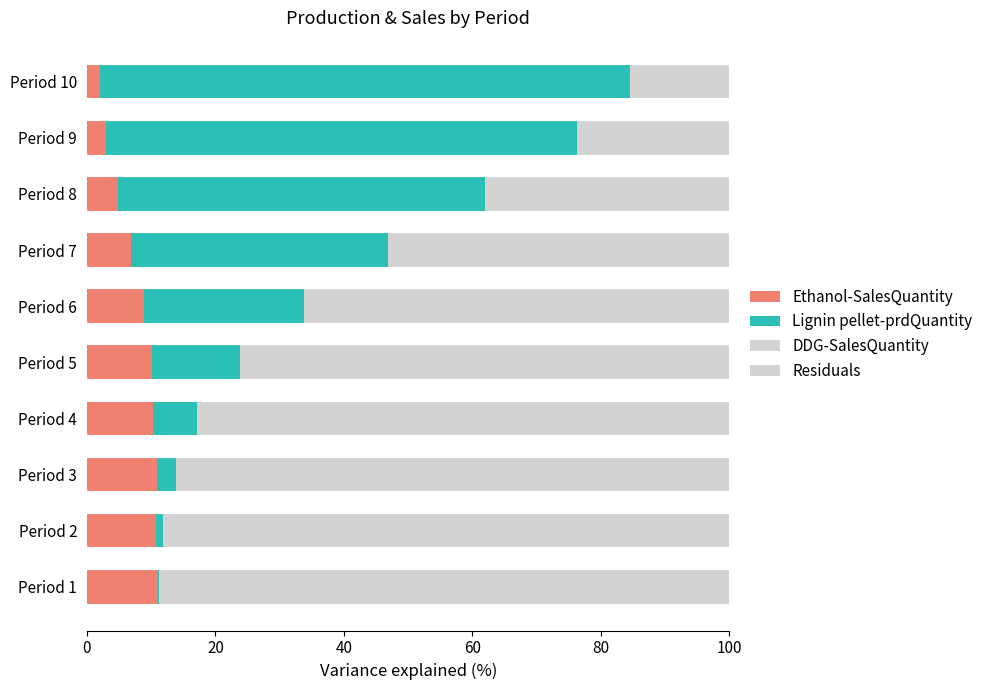

How many data points does each series have?

10